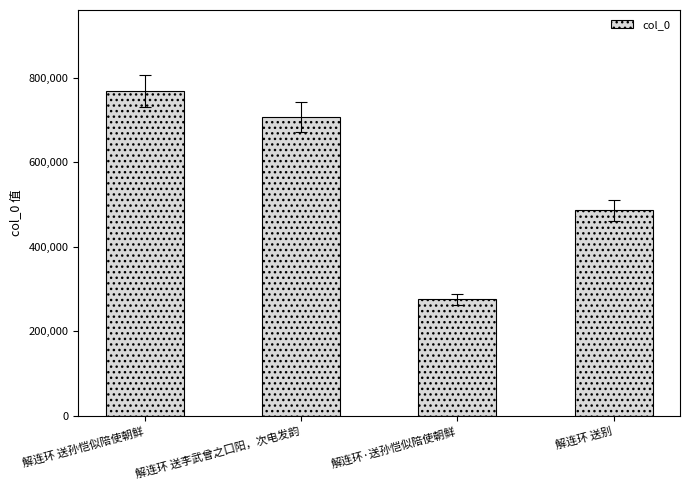

Rank the categories by value from highest to lowest.

解连环 送孙恺似陪使朝鲜, 解连环 送李武曾之囗阳，次电发韵, 解连环 送别, 解连环·送孙恺似陪使朝鲜